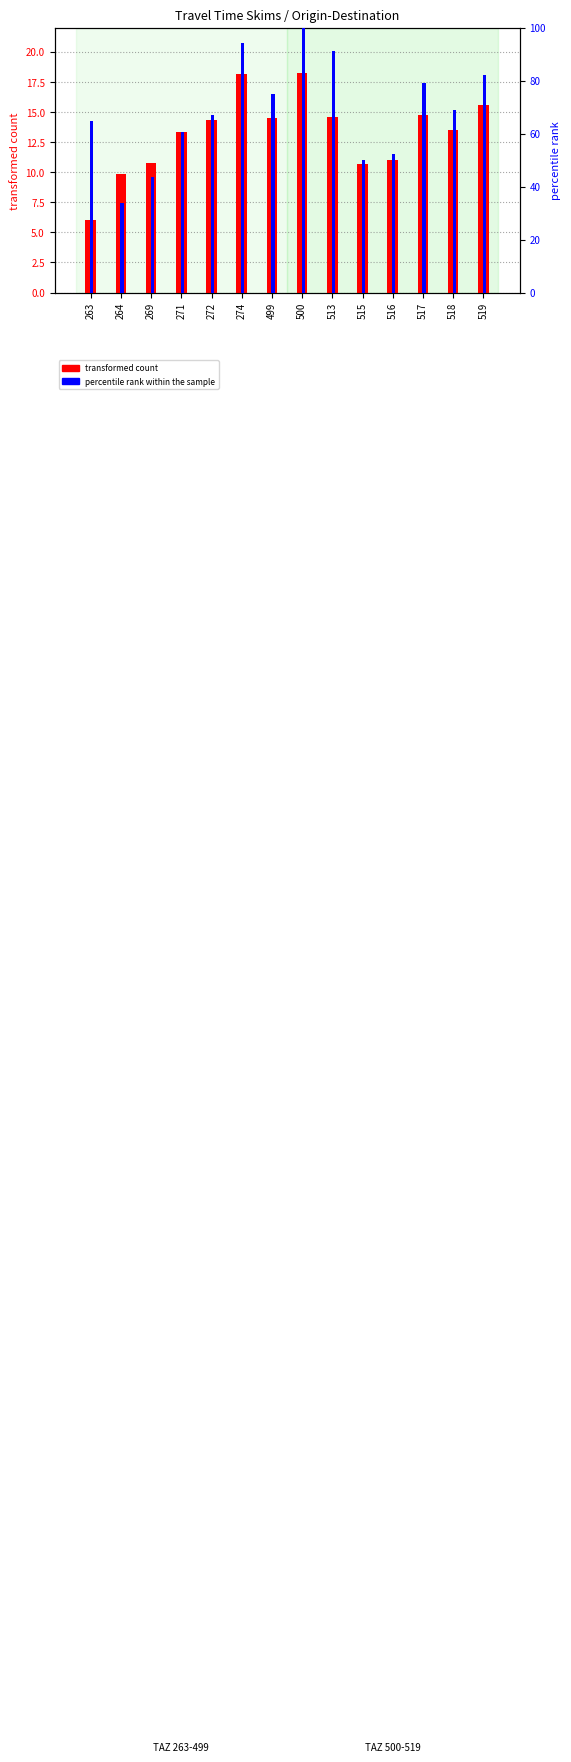

Reading left to right, what are all the values shown in this chart?

transformed count: 6.0	9.9	10.7	13.3	14.3	18.1	14.5	18.3	14.5	10.6	11.0	14.7	13.5	15.5
percentile rank within the sample: 64.7	33.6	43.7	60.6	66.9	94.2	75.0	100.0	91.0	49.8	52.2	79.0	68.9	82.2